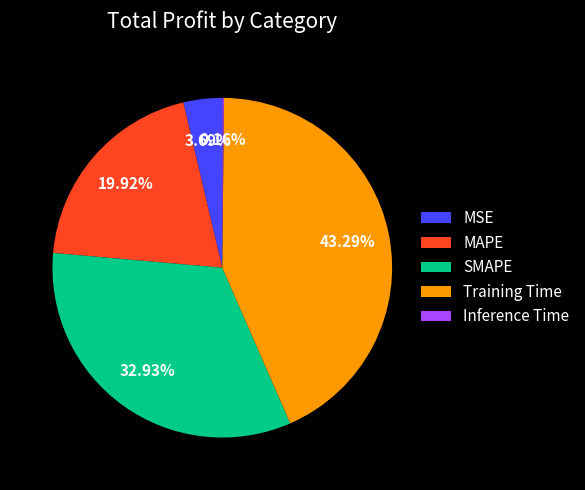

Is the sum of SMAPE and Training Time greater than half?

Yes